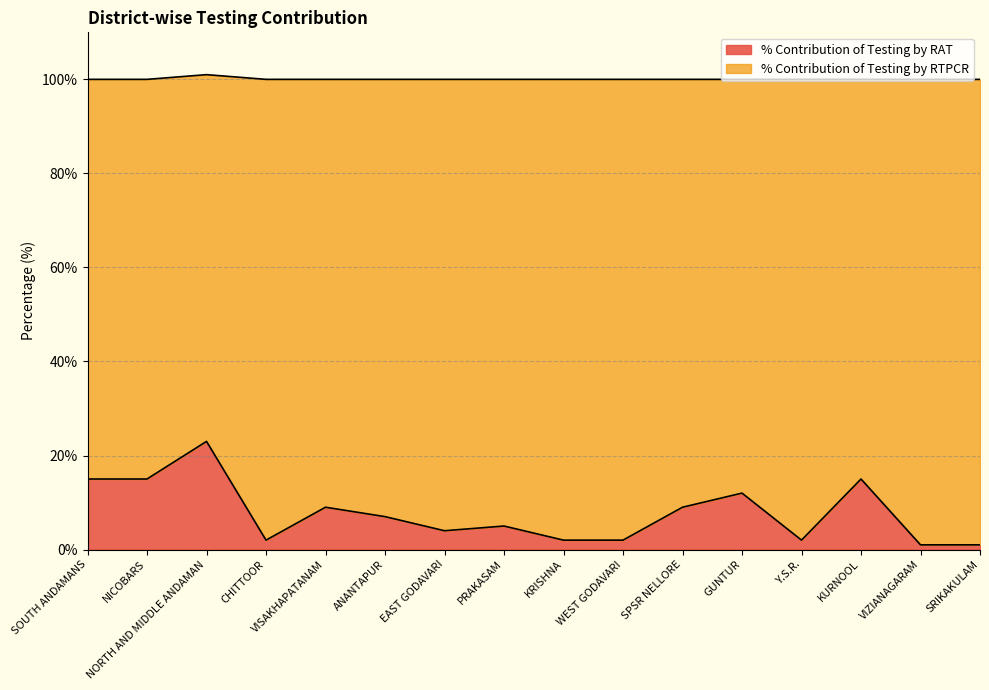

What is the sum of all values?

124